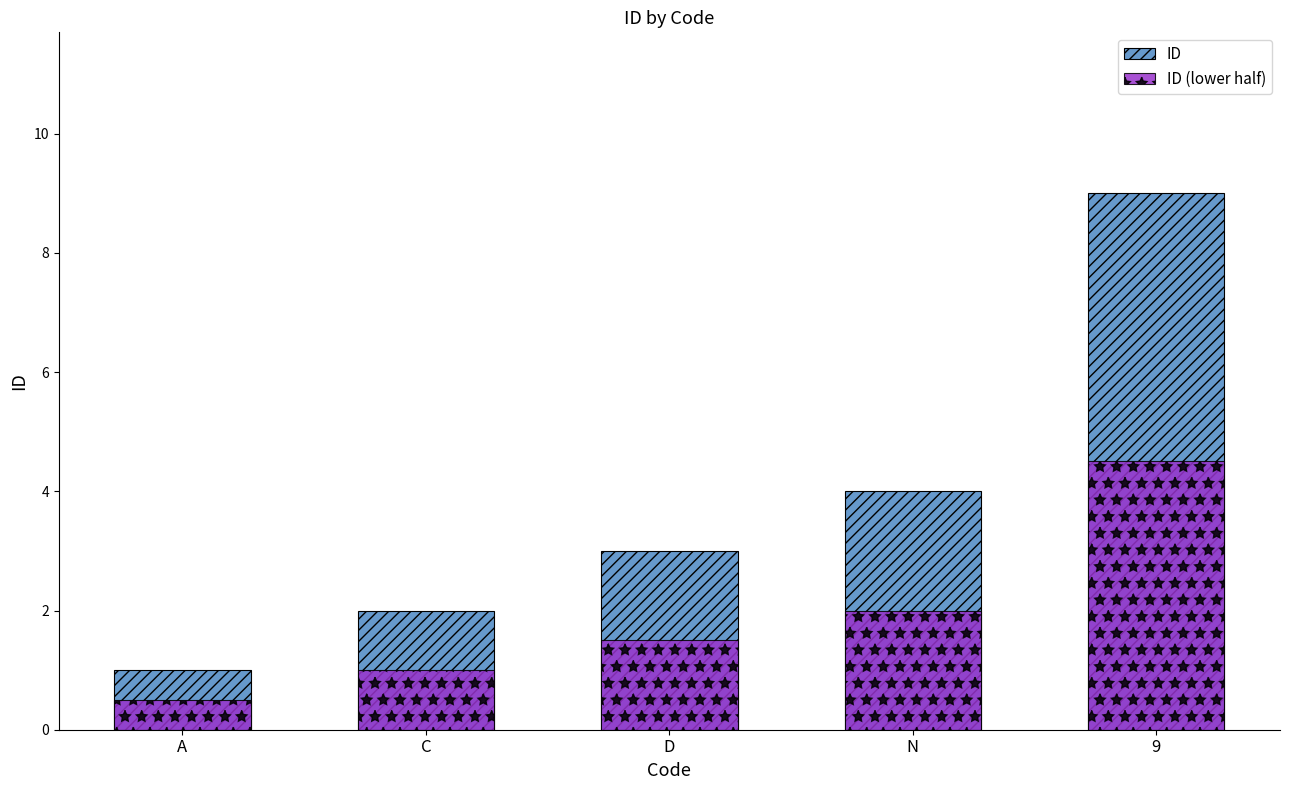

What is the difference between the maximum and minimum values in the ID series?

8.0